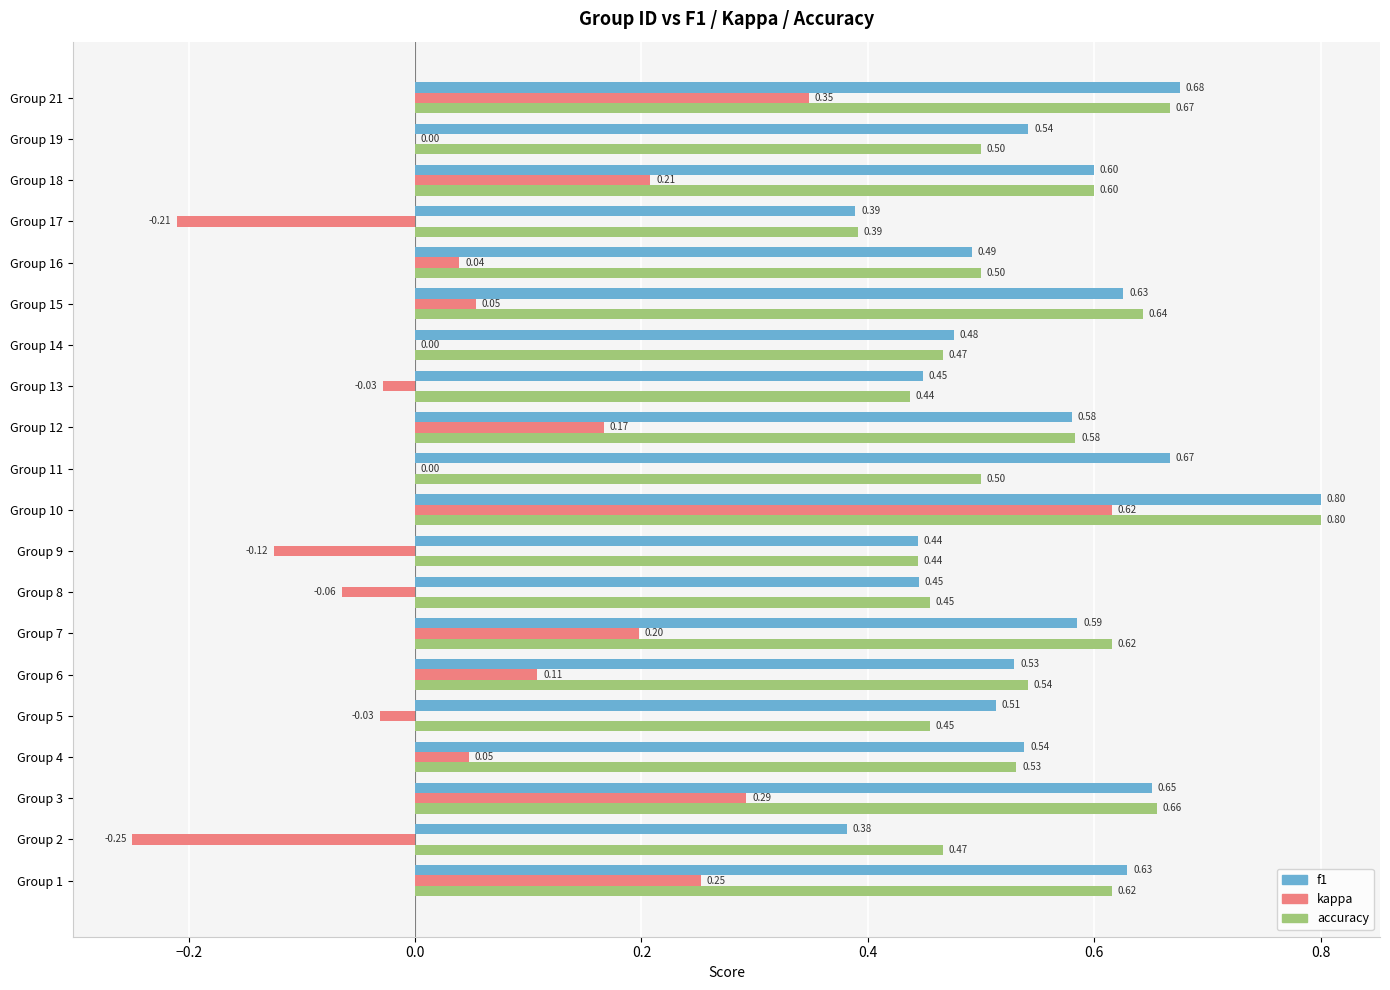

Where is accuracy nearest to the value 0?

Group 17